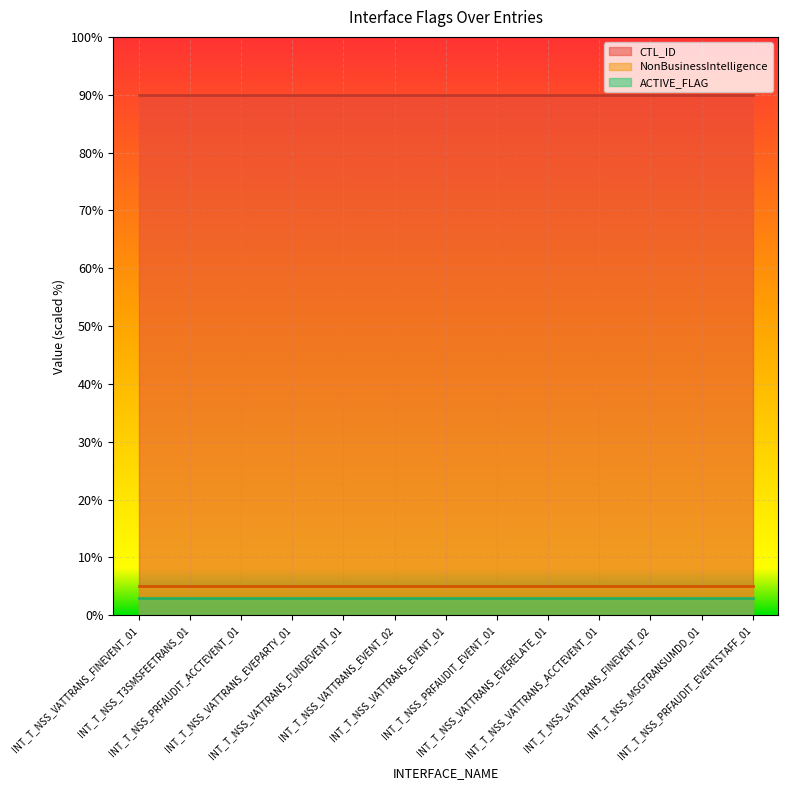

Reading left to right, transcribe all the data shown in this chart.

NonBusinessIntelligence: INT_T_NSS_VATTRANS_FINEVENT_01=5	INT_T_NSS_T3SMSFEETRANS_01=5	INT_T_NSS_PRFAUDIT_ACCTEVENT_01=5	INT_T_NSS_VATTRANS_EVEPARTY_01=5	INT_T_NSS_VATTRANS_FUNDEVENT_01=5	INT_T_NSS_VATTRANS_EVENT_02=5	INT_T_NSS_VATTRANS_EVENT_01=5	INT_T_NSS_PRFAUDIT_EVENT_01=5	INT_T_NSS_VATTRANS_EVERELATE_01=5	INT_T_NSS_VATTRANS_ACCTEVENT_01=5	INT_T_NSS_VATTRANS_FINEVENT_02=5	INT_T_NSS_MSGTRANSUMDD_01=5	INT_T_NSS_PRFAUDIT_EVENTSTAFF_01=5
ACTIVE_FLAG: INT_T_NSS_VATTRANS_FINEVENT_01=3	INT_T_NSS_T3SMSFEETRANS_01=3	INT_T_NSS_PRFAUDIT_ACCTEVENT_01=3	INT_T_NSS_VATTRANS_EVEPARTY_01=3	INT_T_NSS_VATTRANS_FUNDEVENT_01=3	INT_T_NSS_VATTRANS_EVENT_02=3	INT_T_NSS_VATTRANS_EVENT_01=3	INT_T_NSS_PRFAUDIT_EVENT_01=3	INT_T_NSS_VATTRANS_EVERELATE_01=3	INT_T_NSS_VATTRANS_ACCTEVENT_01=3	INT_T_NSS_VATTRANS_FINEVENT_02=3	INT_T_NSS_MSGTRANSUMDD_01=3	INT_T_NSS_PRFAUDIT_EVENTSTAFF_01=3
CTL_ID: INT_T_NSS_VATTRANS_FINEVENT_01=90	INT_T_NSS_T3SMSFEETRANS_01=90	INT_T_NSS_PRFAUDIT_ACCTEVENT_01=90	INT_T_NSS_VATTRANS_EVEPARTY_01=90	INT_T_NSS_VATTRANS_FUNDEVENT_01=90	INT_T_NSS_VATTRANS_EVENT_02=90	INT_T_NSS_VATTRANS_EVENT_01=90	INT_T_NSS_PRFAUDIT_EVENT_01=90	INT_T_NSS_VATTRANS_EVERELATE_01=90	INT_T_NSS_VATTRANS_ACCTEVENT_01=90	INT_T_NSS_VATTRANS_FINEVENT_02=90	INT_T_NSS_MSGTRANSUMDD_01=90	INT_T_NSS_PRFAUDIT_EVENTSTAFF_01=90